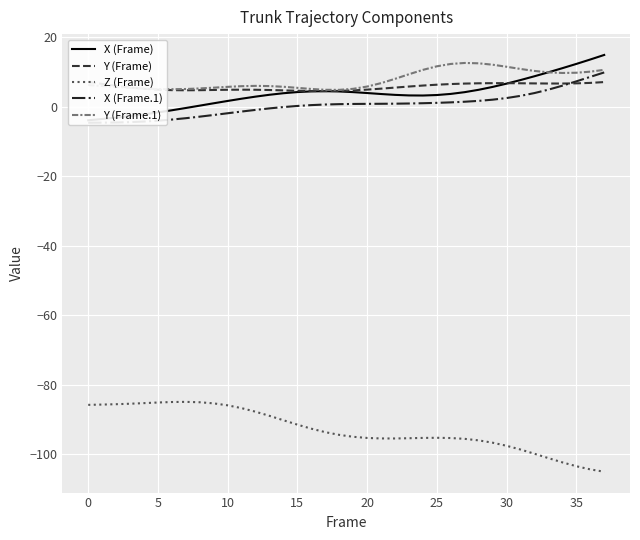

At which category is the sum across all series the highest?

37